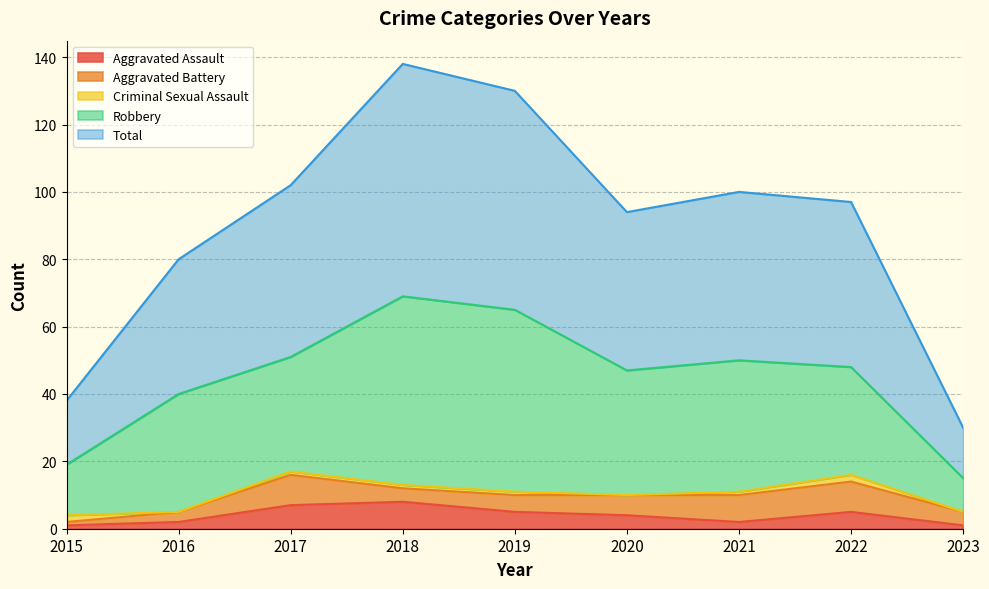

The value of Total at 2023 is 15. True or false?

True